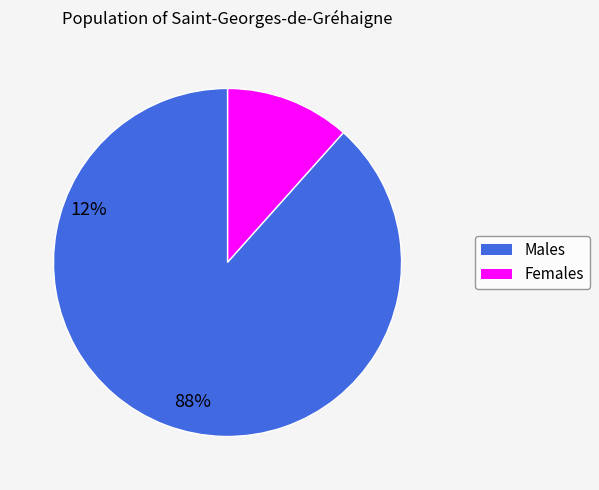

Does any single category account for the majority?

Yes